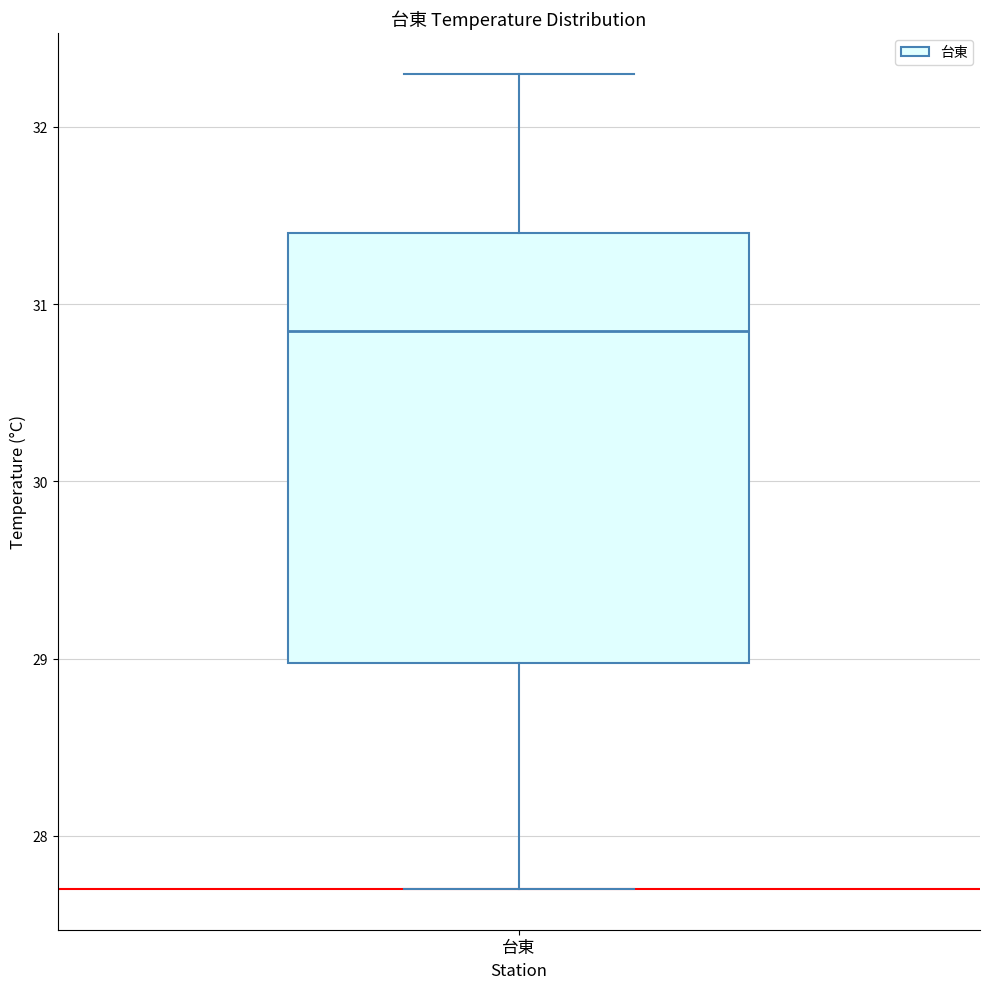

Where is the lower edge of the box for 台東 on the y-axis? The values are not printed on the chart, so give them approximately, as read against the axis.

29.0